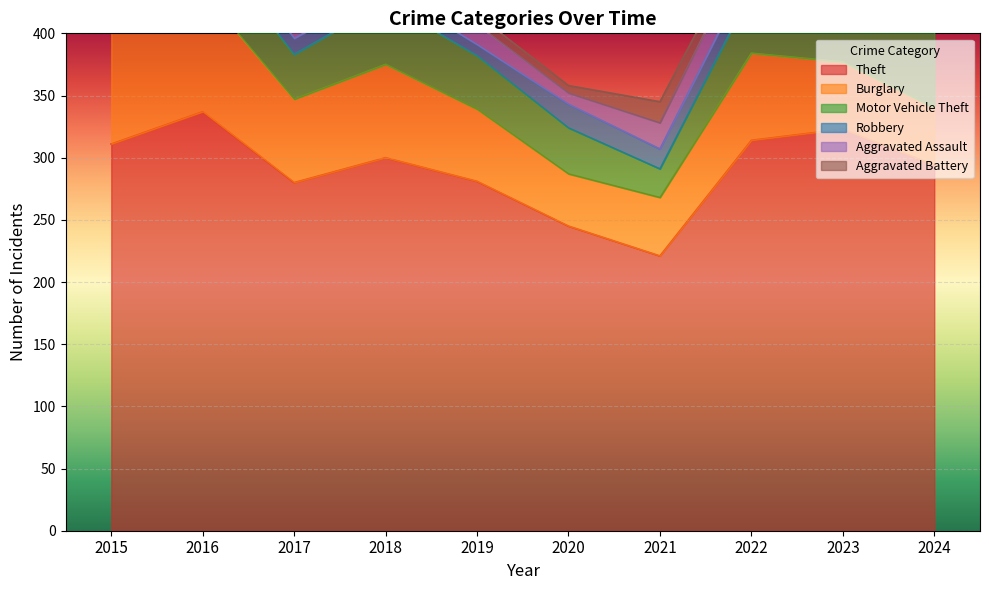

How many data points in Aggravated Assault are less than 16?

5